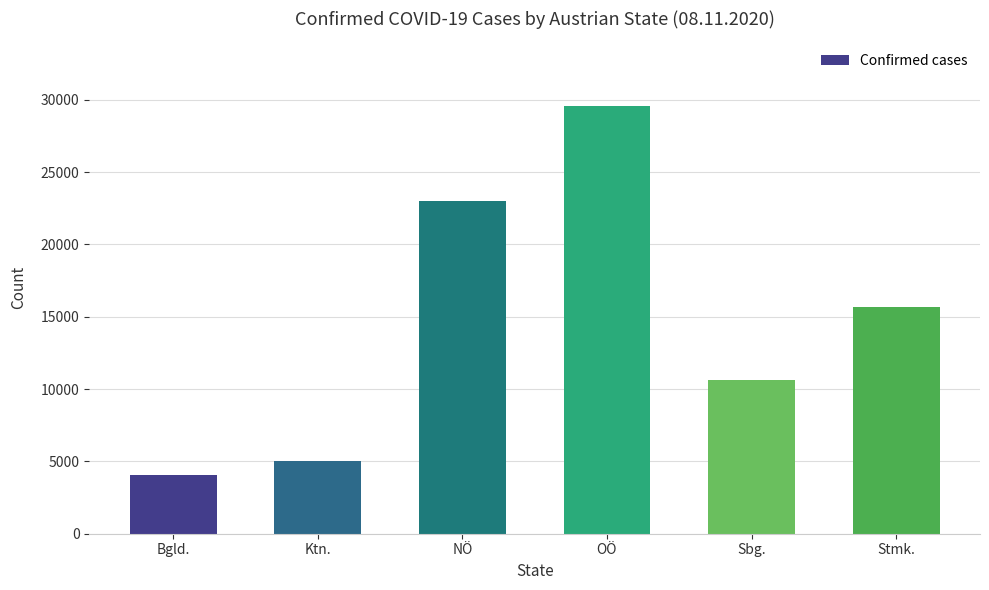

True or false: the data shows 10645 at Sbg..

True